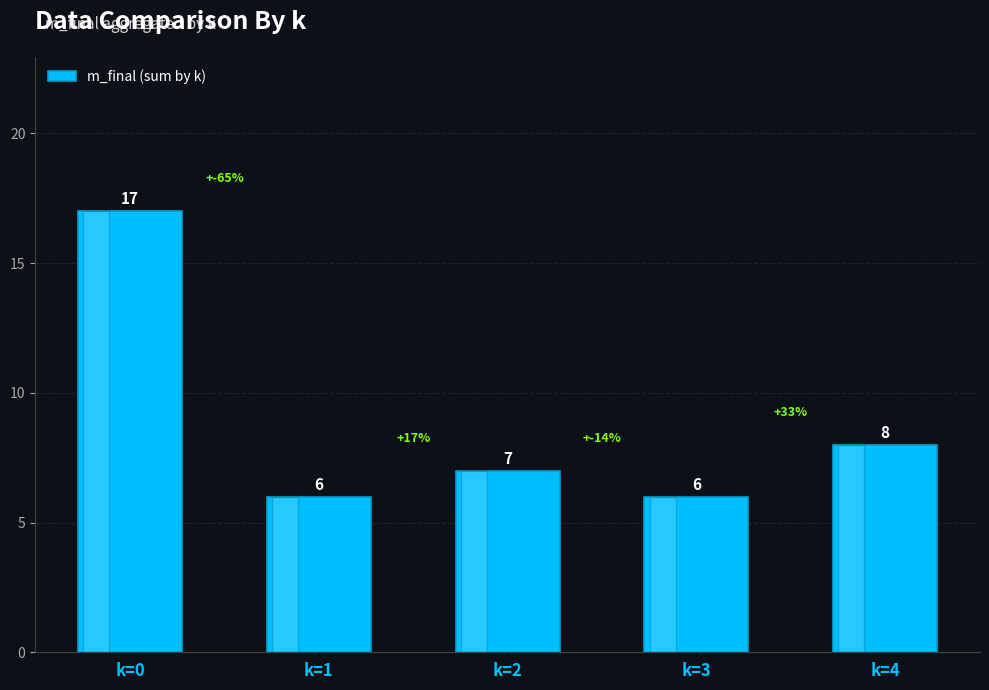

At which label is the value closest to 11?

k=4